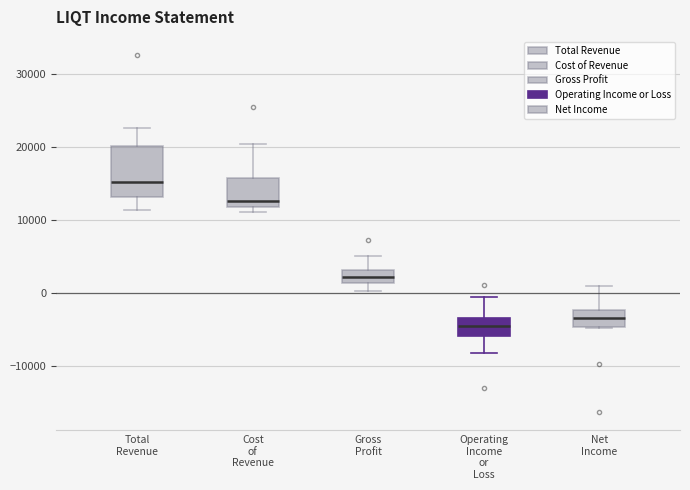

Comparing the boxes themselves (not the whiskers), which one is the tallest?

Total Revenue